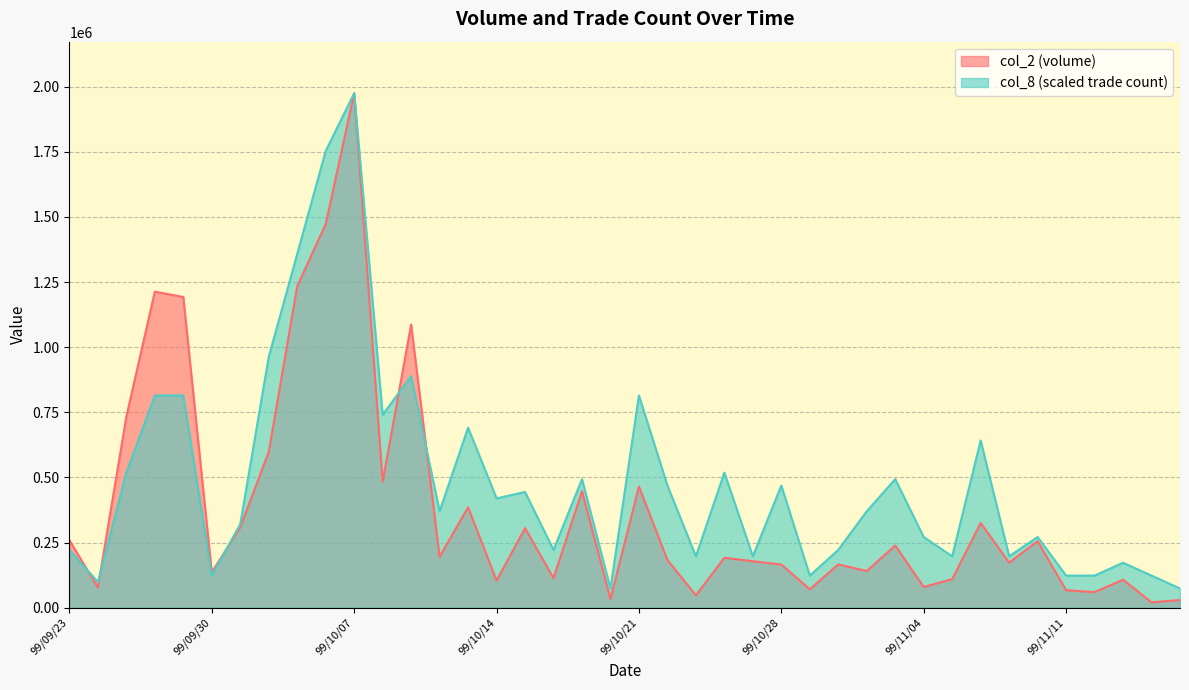

Which series has the largest total across all categories?

col_8 (scaled trade count)